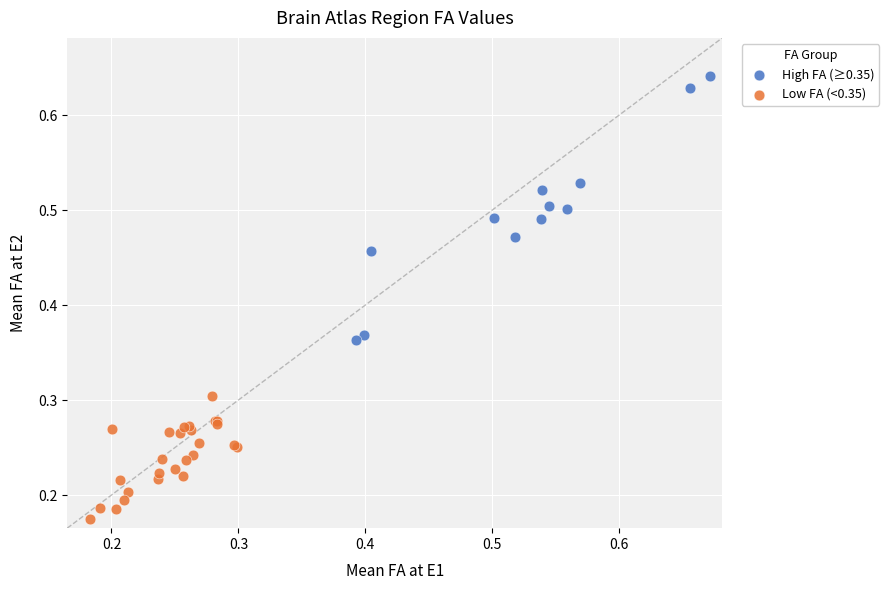

What are all the series names shown in the legend?

High FA (≥0.35), Low FA (<0.35)